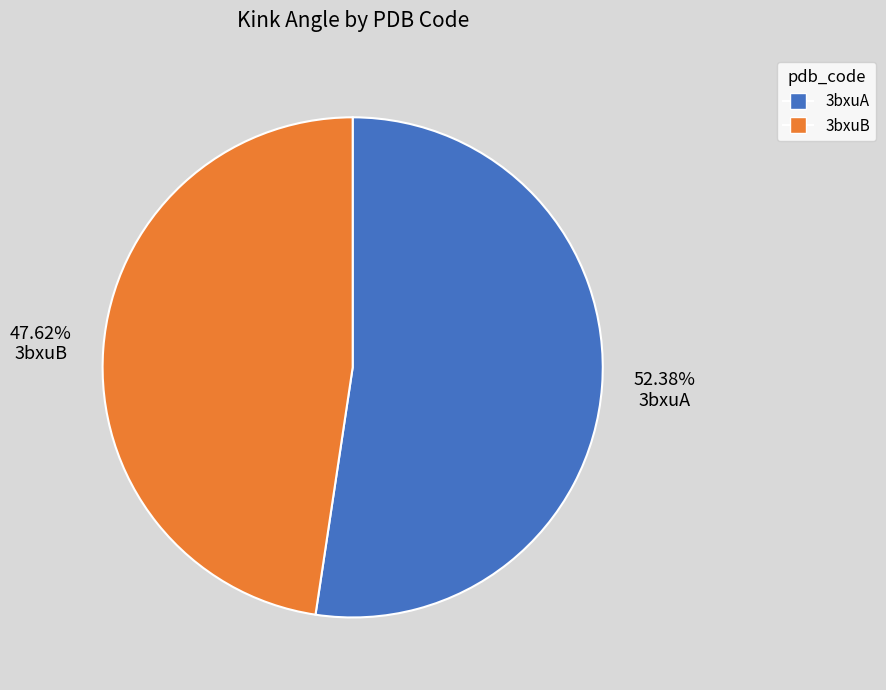

To the nearest percent, what is the average slice percentage?

50%